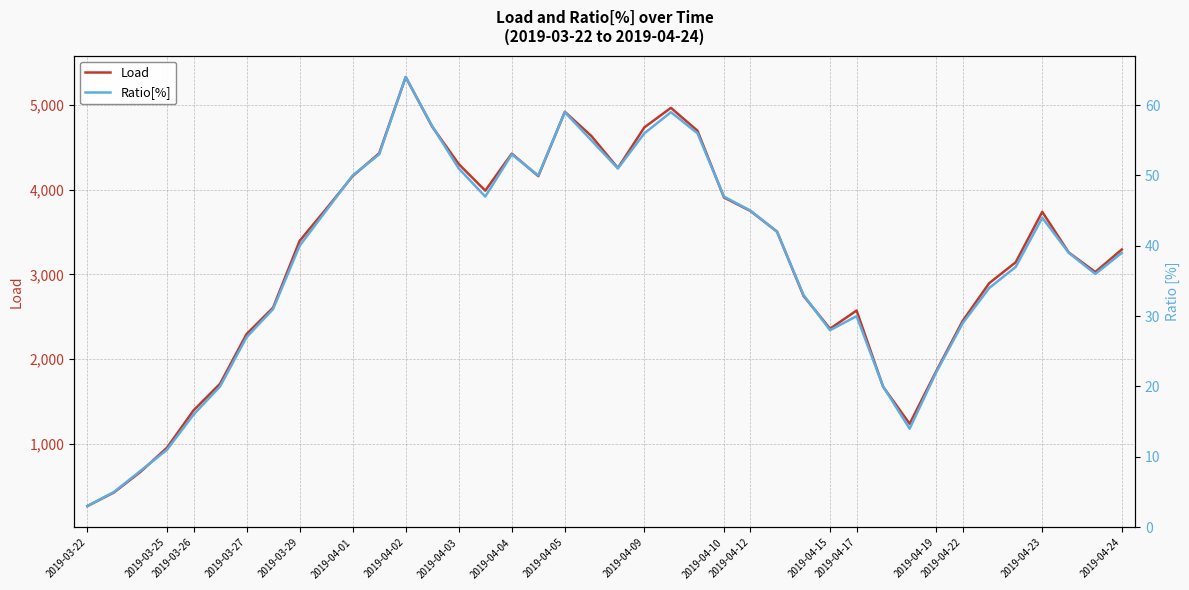

What is the smallest value displayed?

3.0